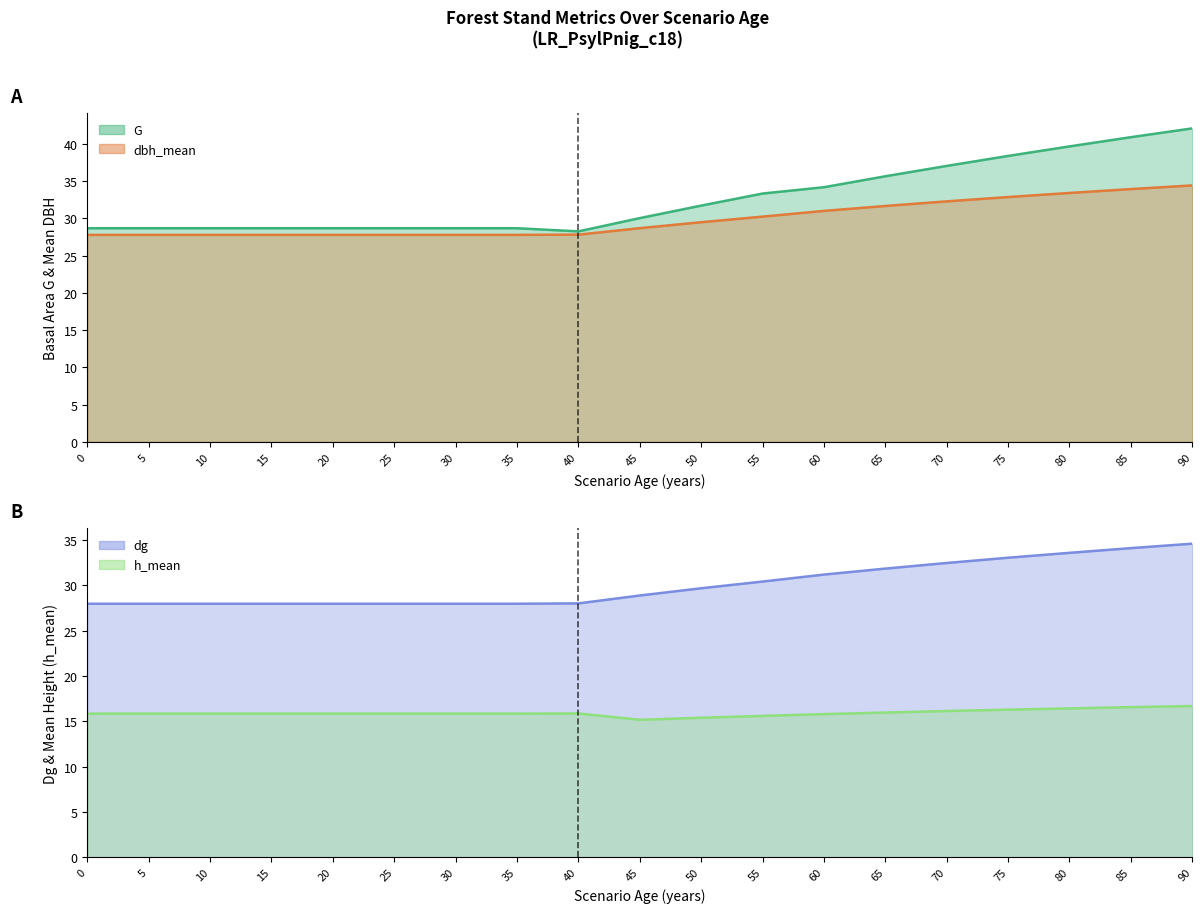

True or false: dbh_mean and h_mean intersect in this chart.

False